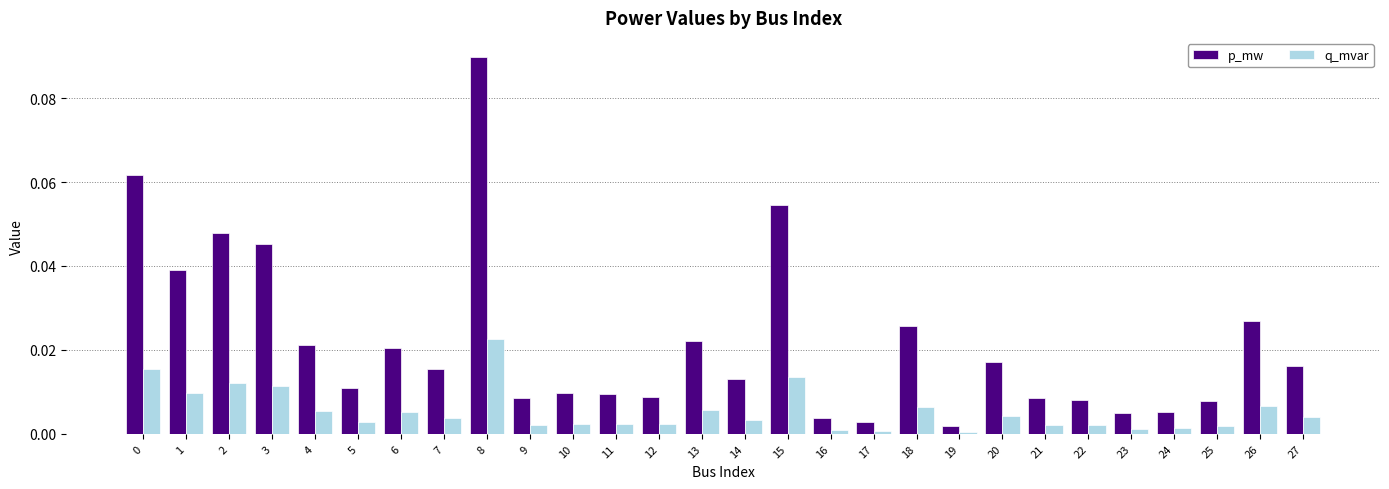

Rank the series by their maximum value, from lowest to highest.

q_mvar, p_mw